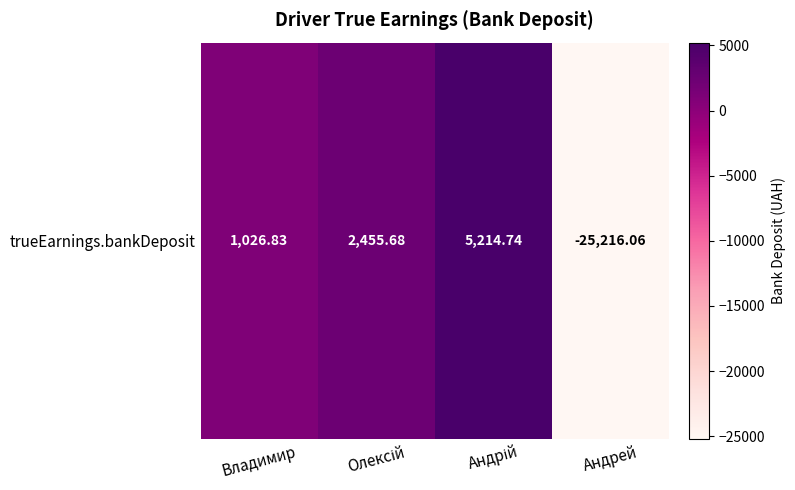

Reading left to right, extract all data points from this chart.

1026.8	2455.7	5214.7	-25216.1